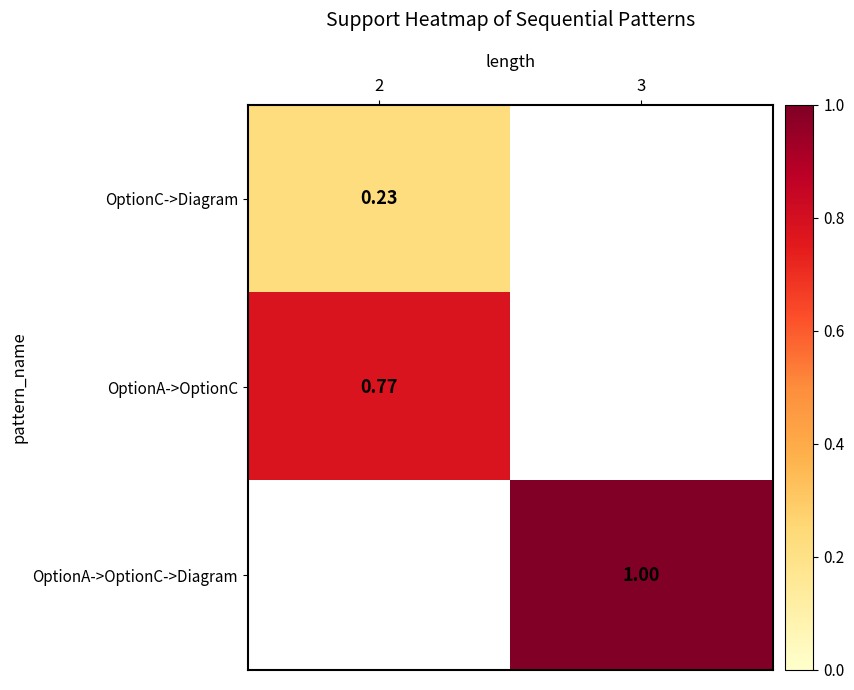

Is the value of OptionA->OptionC->Diagram at 2 greater than the value of OptionA->OptionC at 2?

No